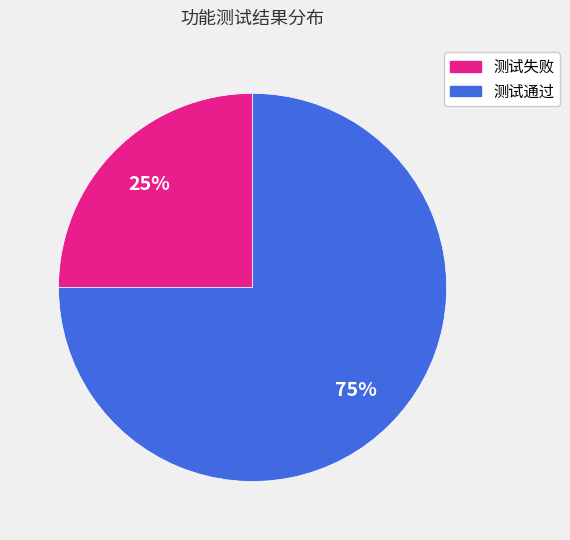

Approximately how many times larger is the value at 测试失败 compared to 测试通过?

0.3